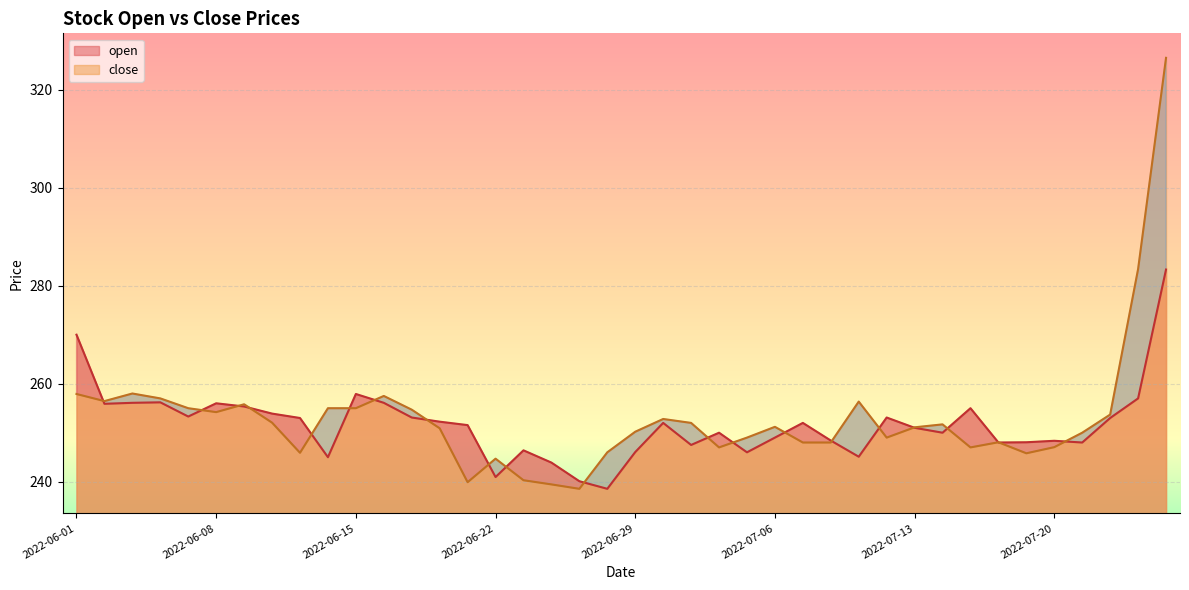

Reading left to right, transcribe all the data shown in this chart.

open: 270.0	255.9	256.1	256.2	253.3	256.0	255.3	253.9	253.0	245.0	257.9	256.1	253.1	252.2	251.6	240.9	246.4	243.9	240.1	238.6	246.1	252.0	247.5	250.0	246.0	249.0	252.0	248.4	245.1	253.1	251.0	250.0	255.0	248.0	248.1	248.3	248.0	253.0	257.0	283.3
close: 257.9	256.4	258.0	257.0	255.0	254.2	255.8	252.1	245.9	255.0	255.0	257.5	254.7	250.9	239.9	244.7	240.3	239.4	238.6	246.0	250.2	252.8	252.0	247.0	249.0	251.2	248.0	248.0	256.4	249.0	251.1	251.7	247.0	248.1	245.8	247.1	250.0	253.7	283.4	326.5